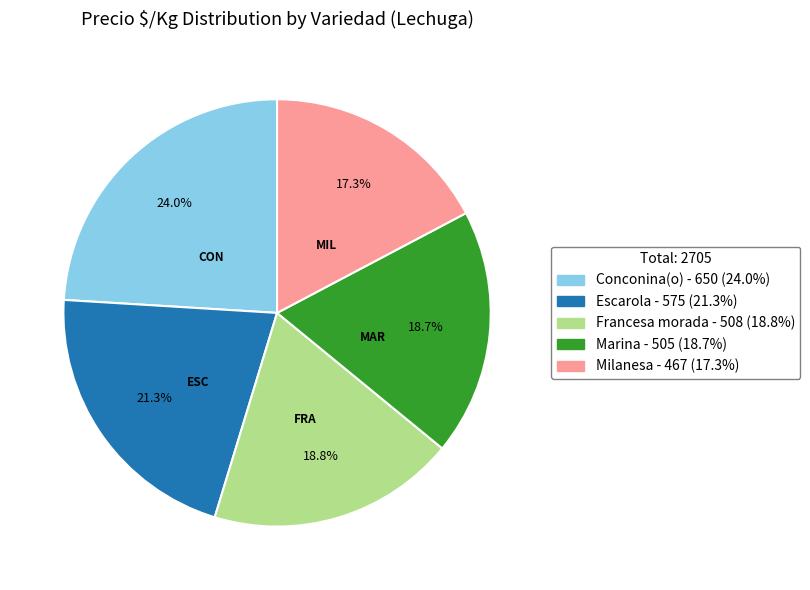

To the nearest percent, what portion does Francesa morada represent?

19%